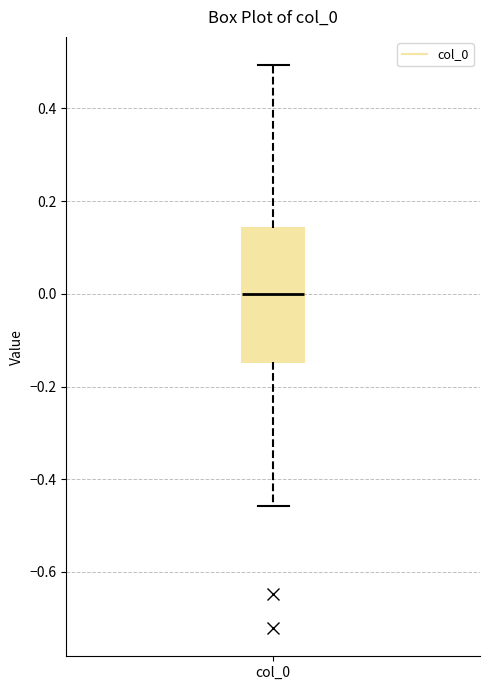

Transcribe this box plot: give where the median line is, the range the box spans, and where the two whiskers end, as read against the y-axis. The values are not printed on the chart, so give them approximately, as read against the axis.

median 0.00, box -0.14 to 0.14, whiskers -0.46 to 0.50